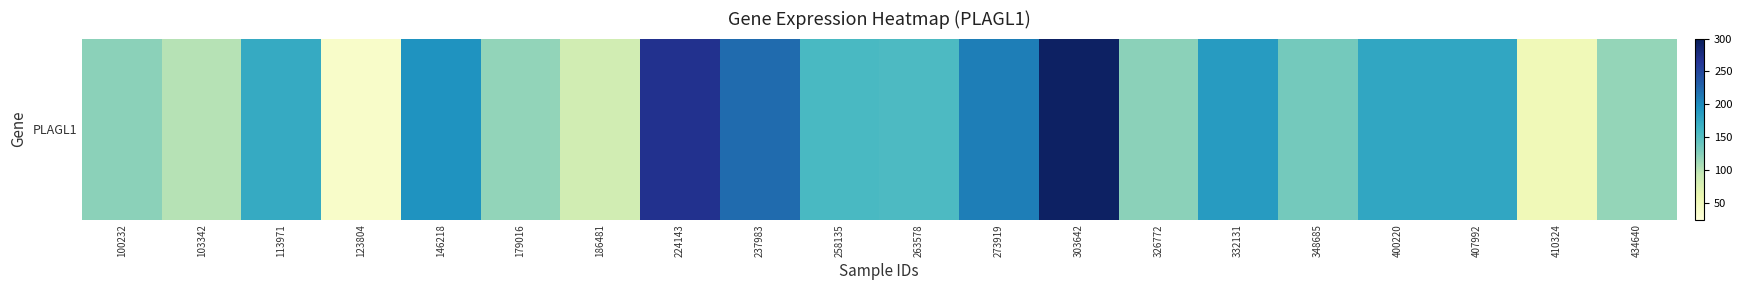

Read the value at 407992.

177.1